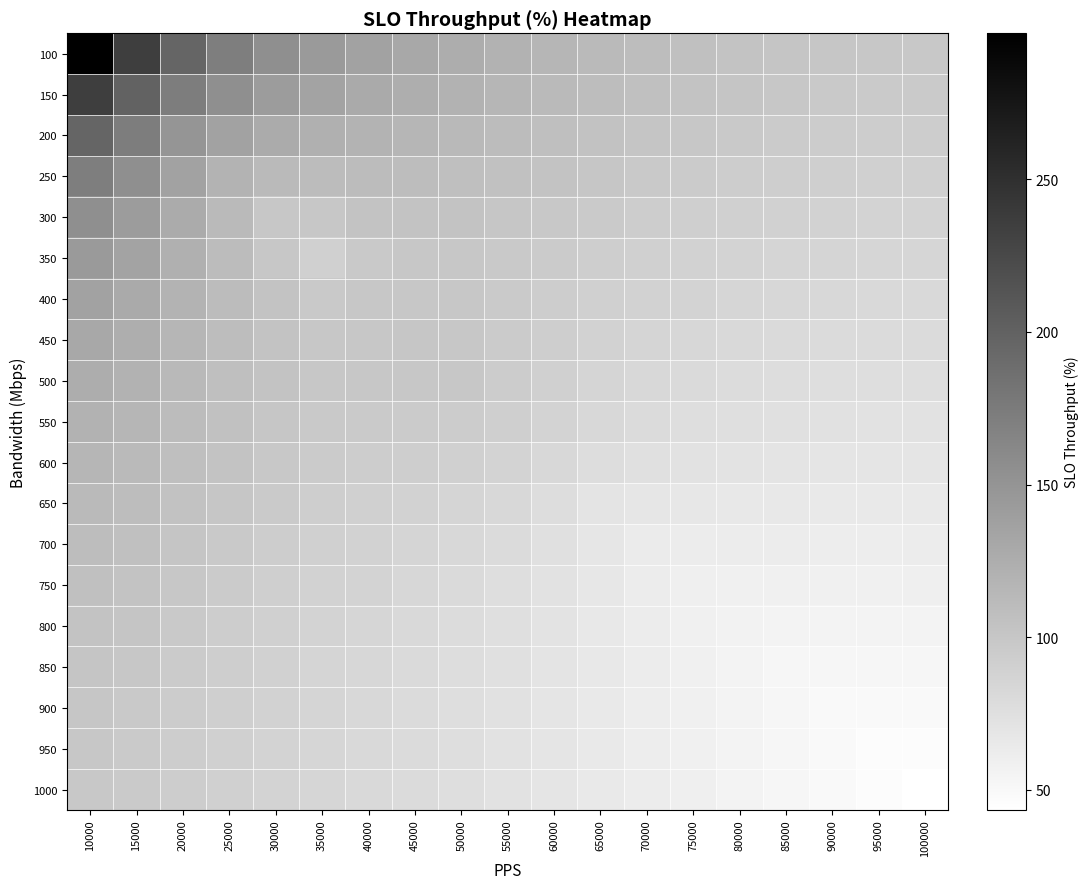

What is the total value across all series at 65000?

1580.1